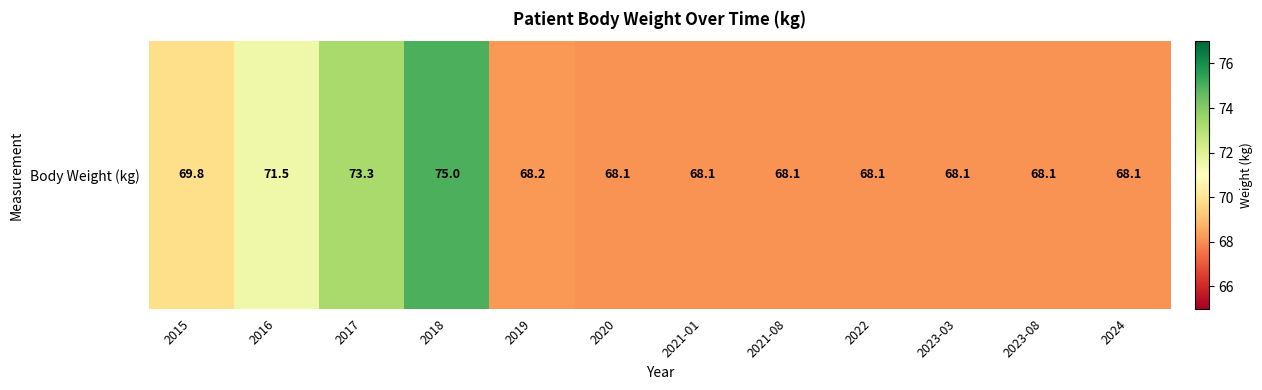

List the labels in order of value, largest first.

2018, 2017, 2016, 2015, 2019, 2020, 2021-01, 2021-08, 2022, 2023-03, 2023-08, 2024